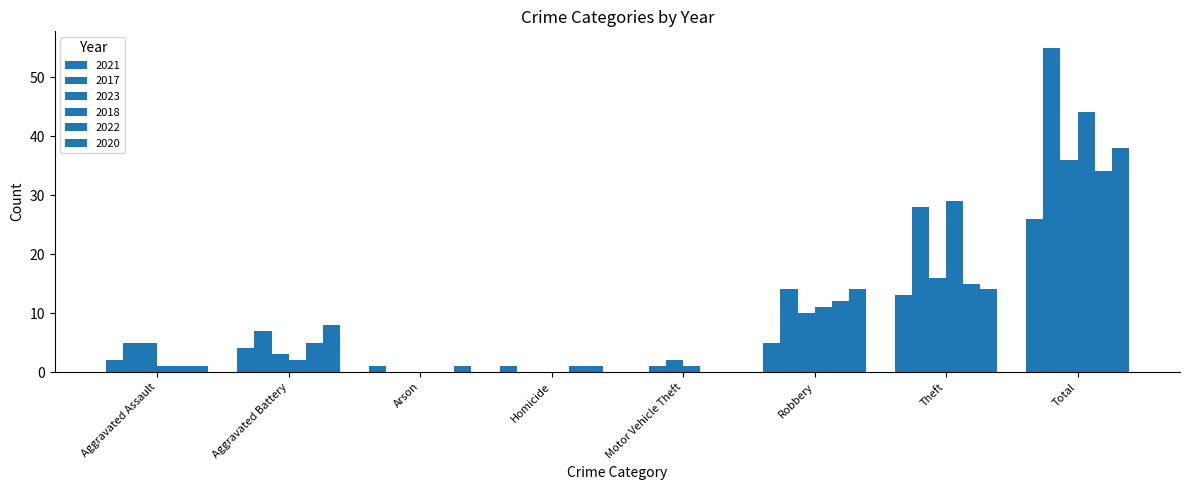

What is the difference between the 2023 values at Total and Arson?

36